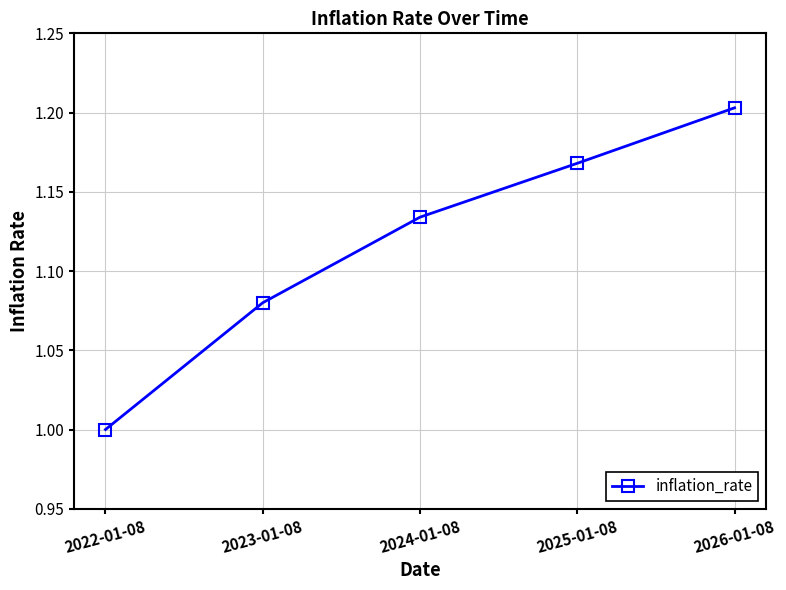

The value at 2022-01-08 is 1.0. True or false?

True